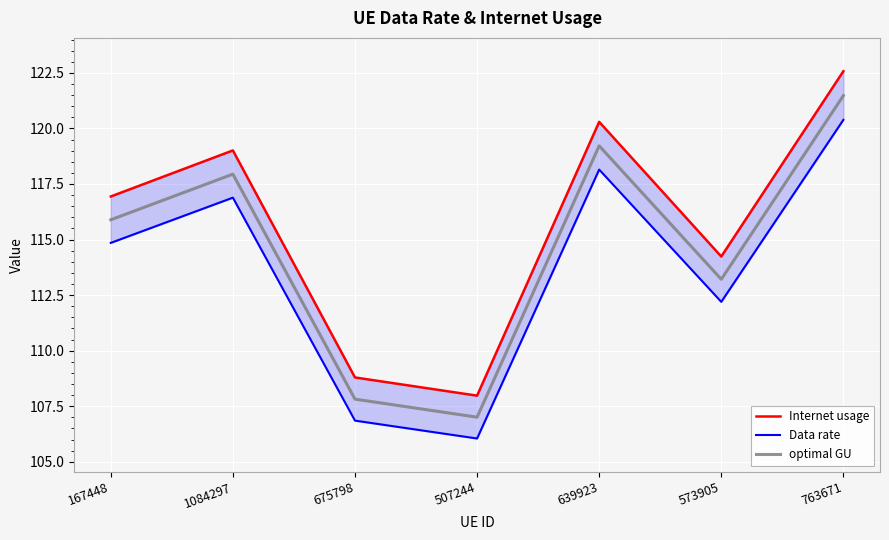

What is the label of the 3rd point from the right?

639923